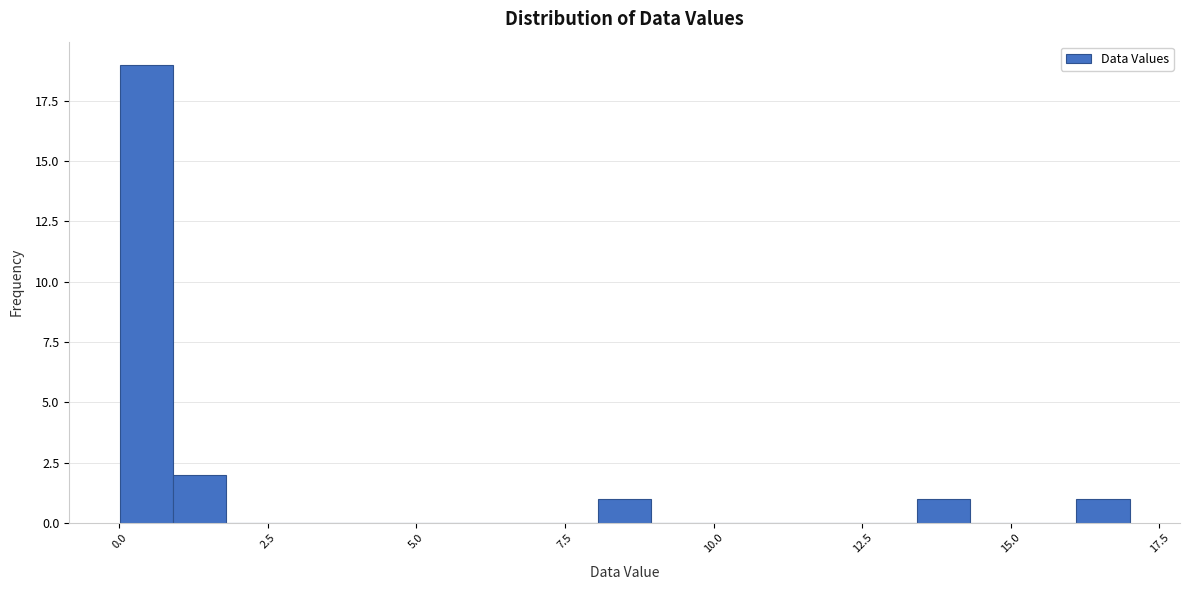

Read against the x-axis, roughly where is the centre of the tallest bar?

0.5